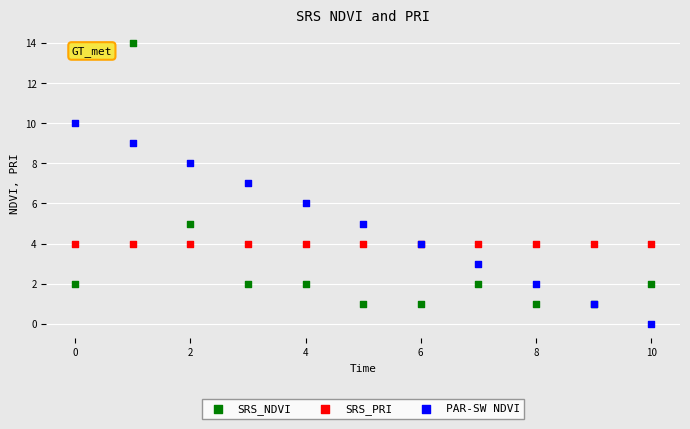

Which series contains the highest Y value?

SRS_NDVI